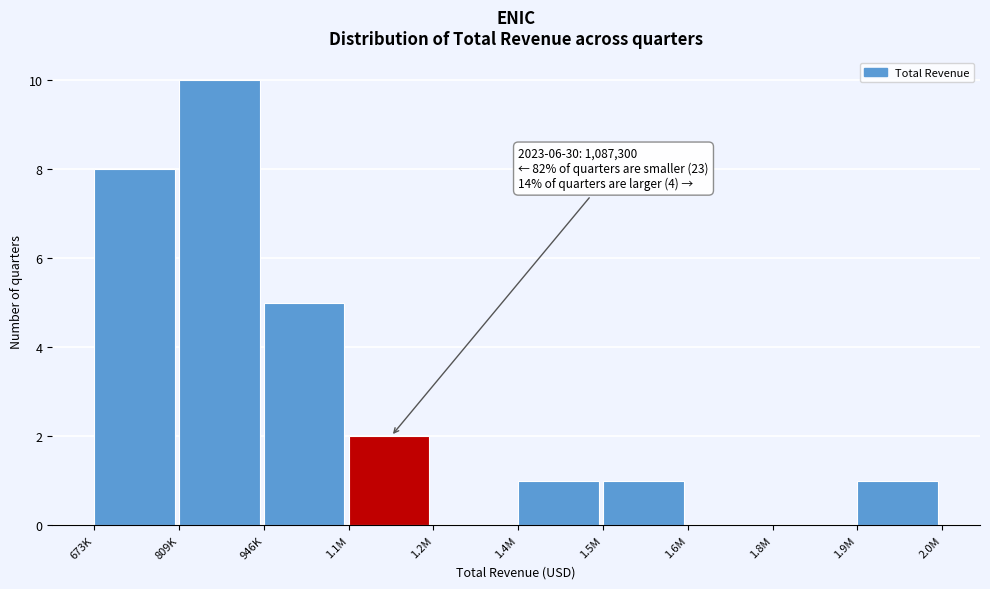

Reading right to left, extract all data points from this chart.

1.9M=1	1.8M=0	1.6M=0	1.5M=1	1.4M=1	1.2M=0	1.1M=2	946K=5	809K=10	673K=8